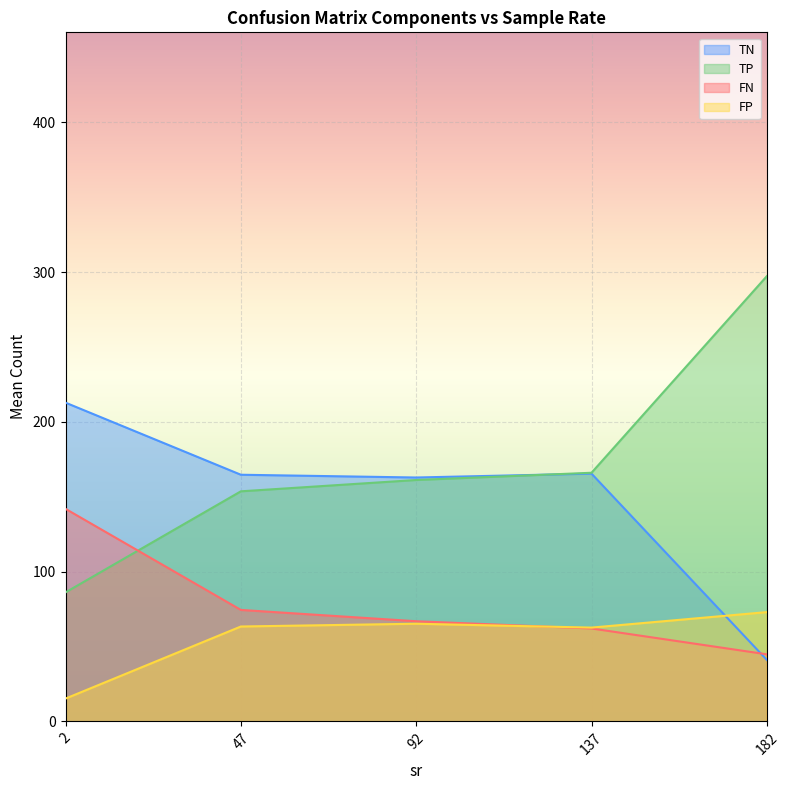

At which category does the chart reach its peak across all series?

182